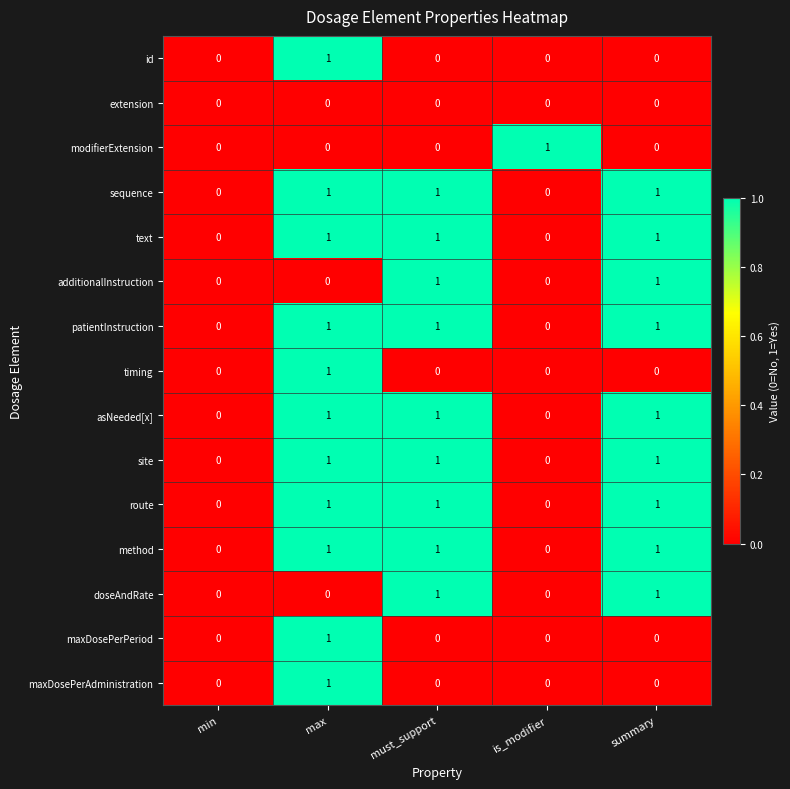

Is it true that text equals 1 at must_support?

True